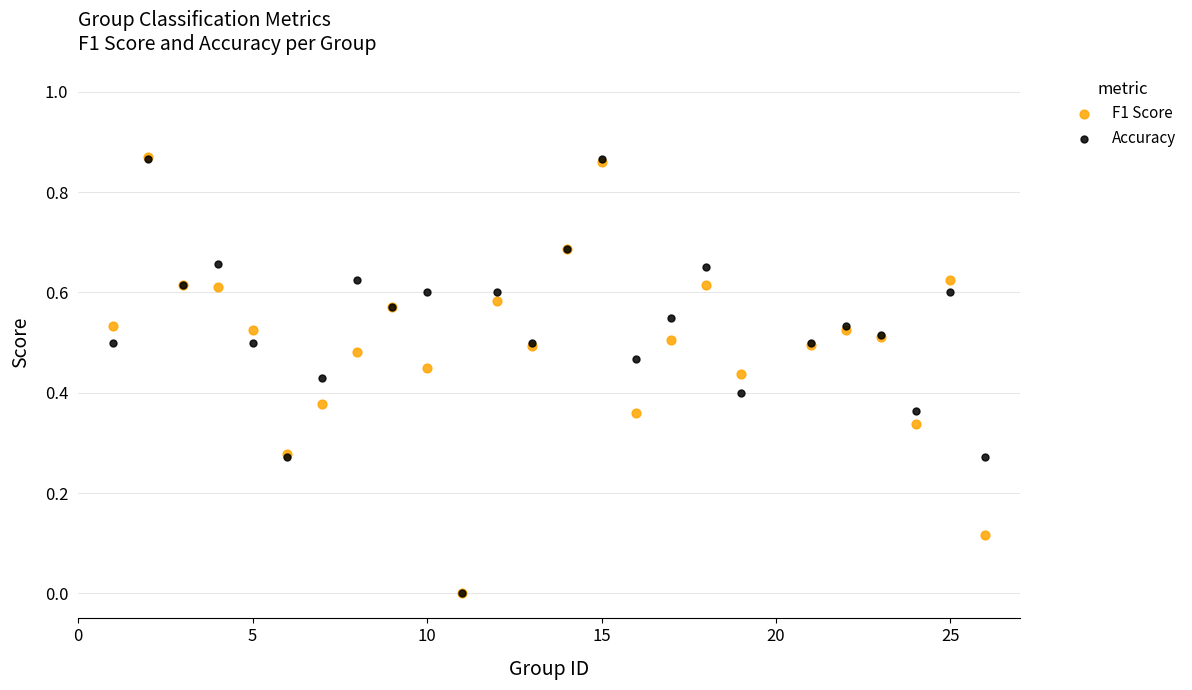

What are all the series names shown in the legend?

F1 Score, Accuracy